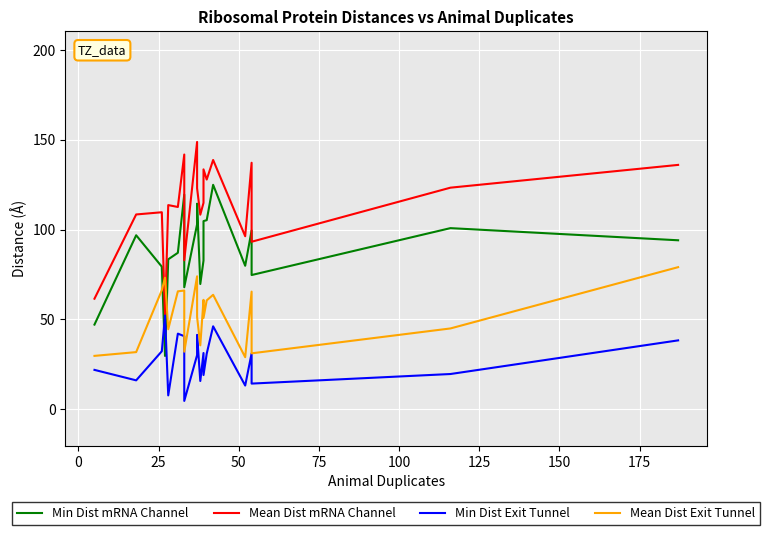

At how many categories does at least one series exceed 102?

15